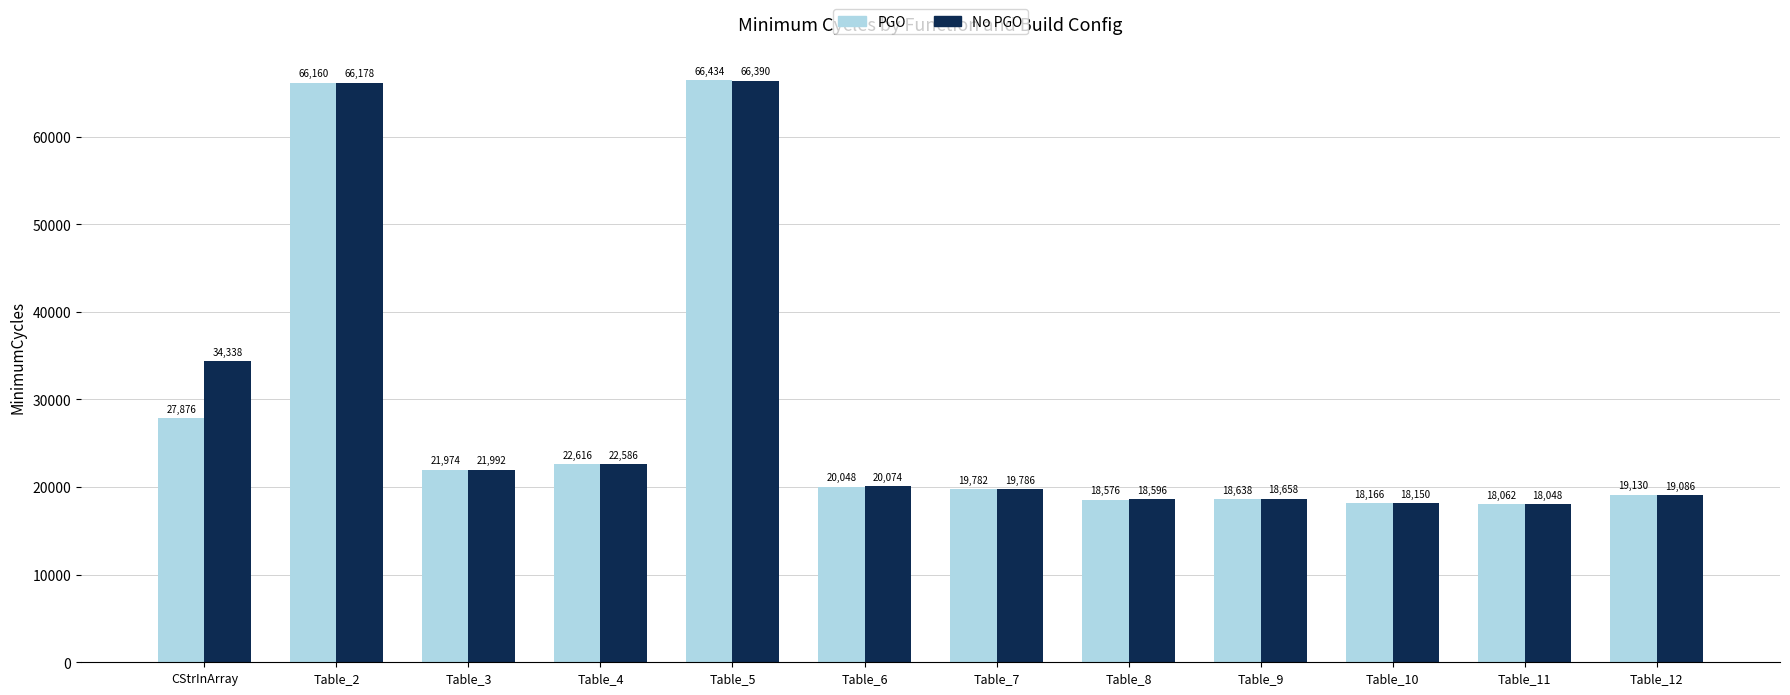

What is the difference between the PGO values at Table_11 and Table_8?

514